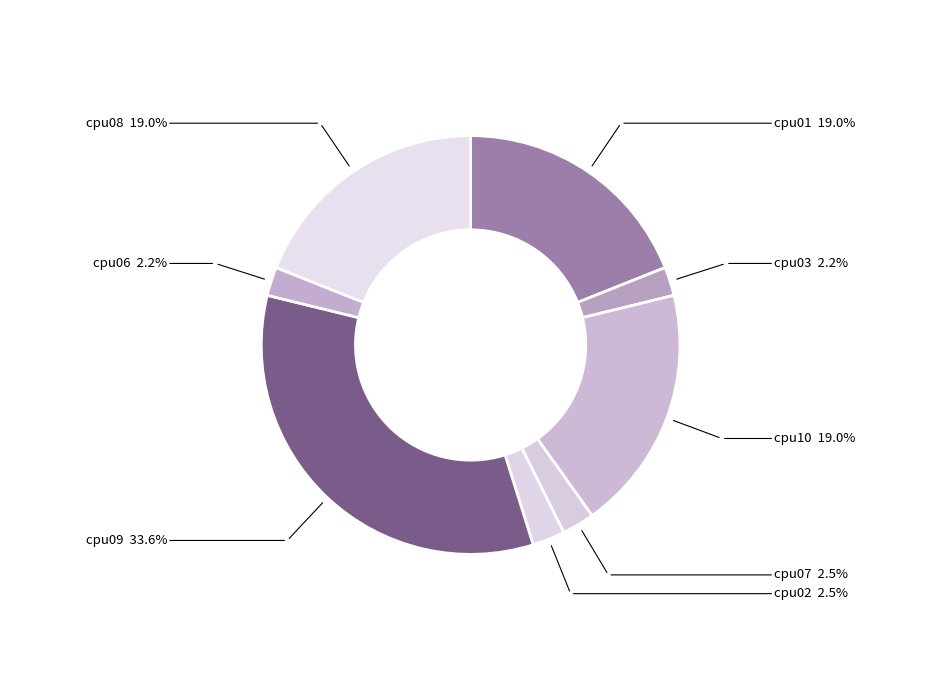

Does cpu02 account for over 50% of the chart?

No